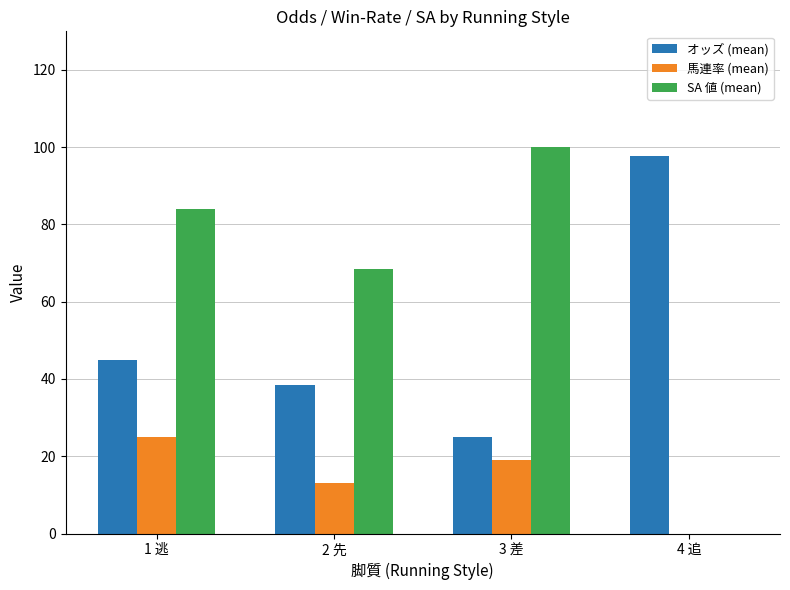

The value of SA 値 (mean) at 2 先 is 43.6. True or false?

False